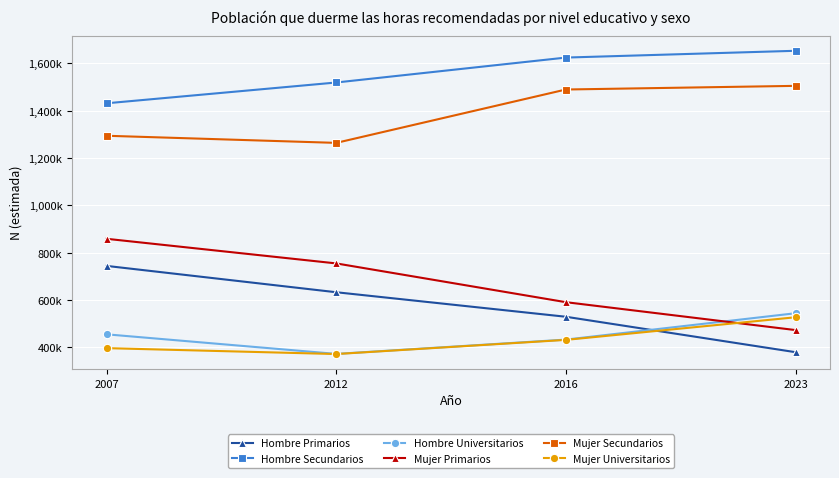

What are all the series names shown in the legend?

Hombre Primarios, Hombre Secundarios, Hombre Universitarios, Mujer Primarios, Mujer Secundarios, Mujer Universitarios